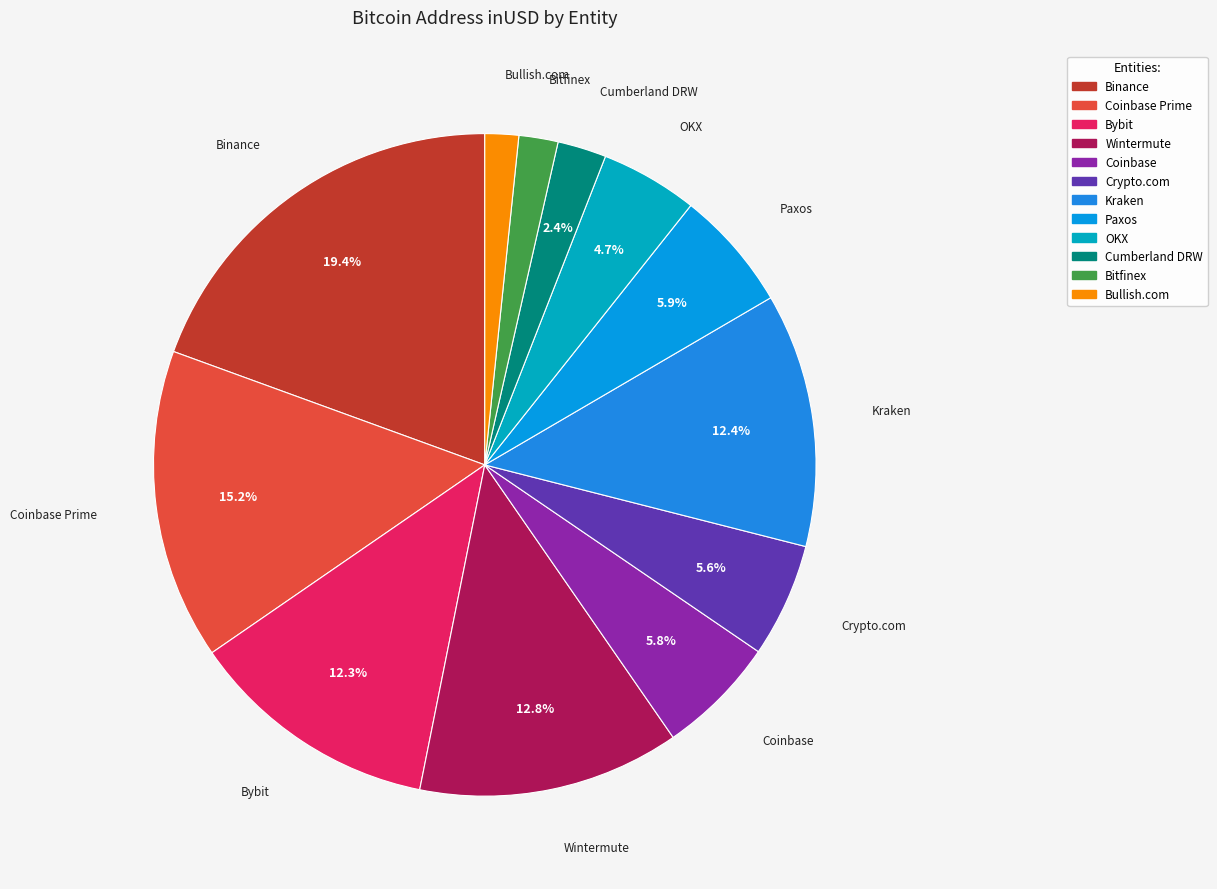

Approximately how many times larger is the value at Bullish.com compared to Cumberland DRW?

0.7